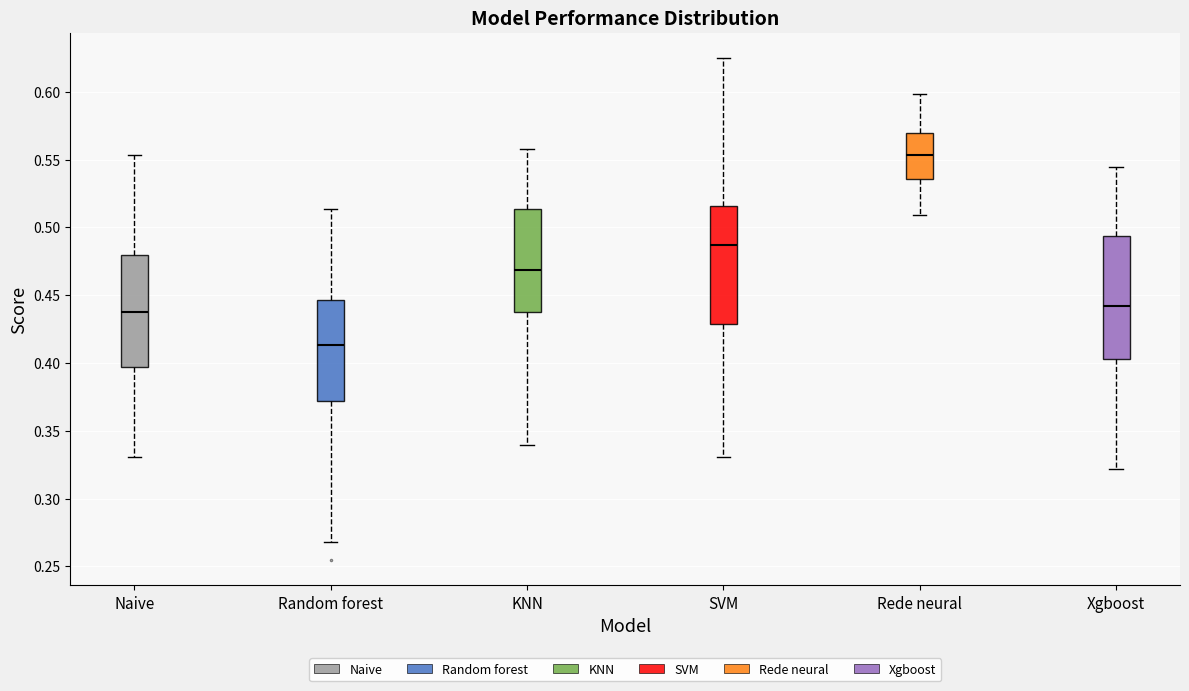

Reading left to right, transcribe this box plot: for each box, give where its median line is, the range the box spans, and where its two whiskers end, as read against the y-axis. The values are not printed on the chart, so give them approximately, as read against the axis.

Naive: median 0.440, box 0.395 to 0.480, whiskers 0.330 to 0.555
Random forest: median 0.415, box 0.370 to 0.445, whiskers 0.270 to 0.515
KNN: median 0.470, box 0.440 to 0.515, whiskers 0.340 to 0.560
SVM: median 0.485, box 0.430 to 0.515, whiskers 0.330 to 0.625
Rede neural: median 0.555, box 0.535 to 0.570, whiskers 0.510 to 0.600
Xgboost: median 0.440, box 0.405 to 0.495, whiskers 0.320 to 0.545